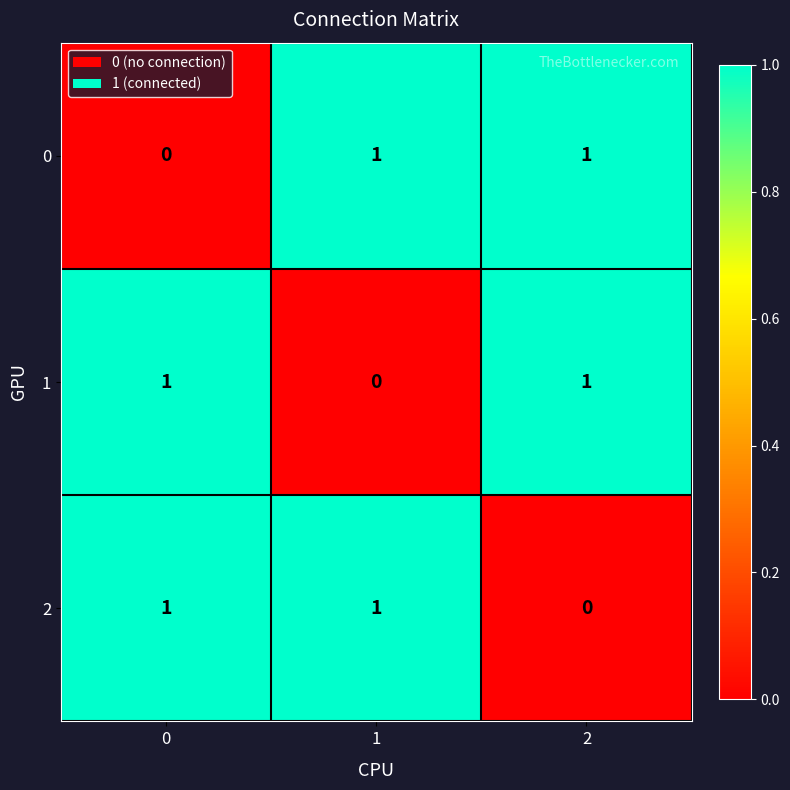

How many 1 values are between 0 and 1?

3